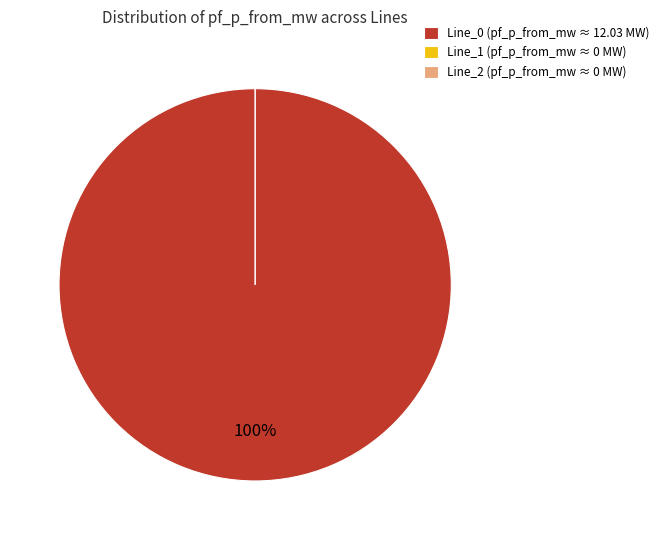

Rank the categories by value from highest to lowest.

Line_0, Line_1, Line_2